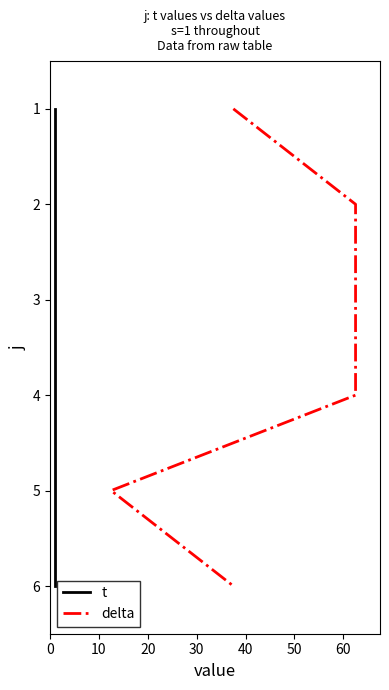

True or false: t has more than 1 interior local peaks.

False